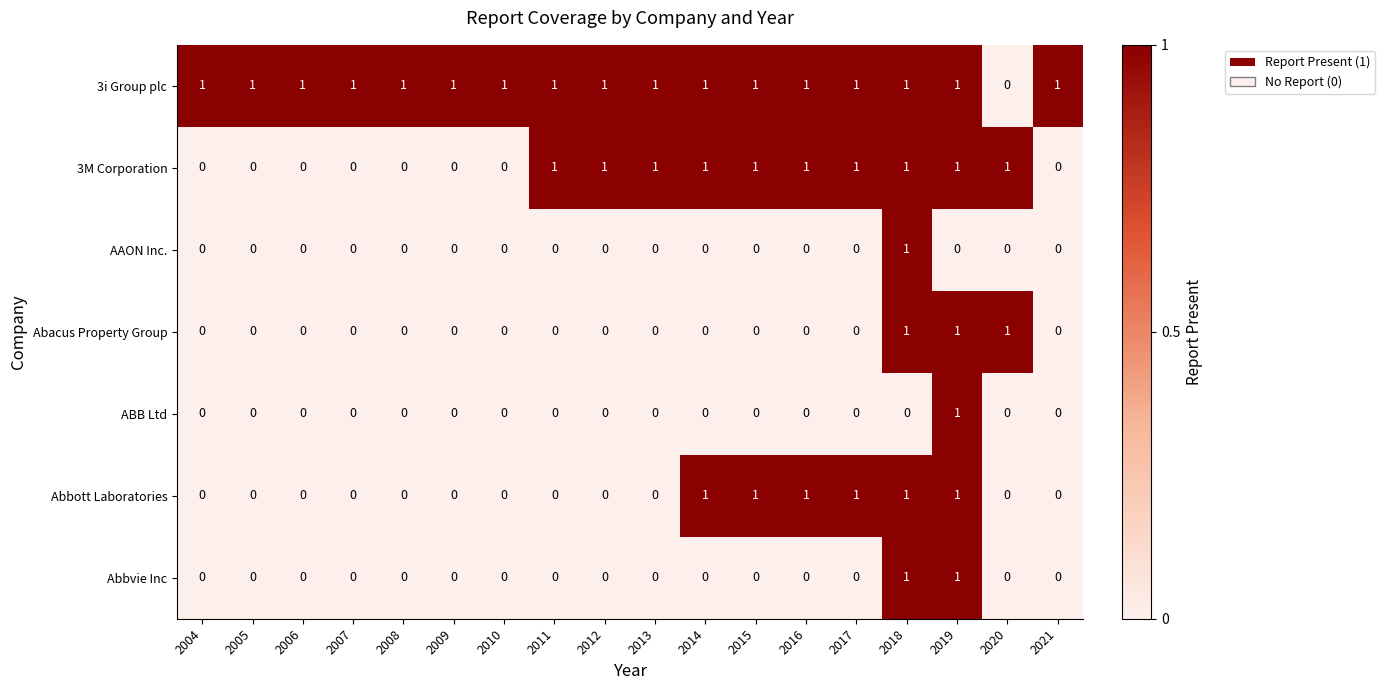

What is the sum of all Abbott Laboratories values?

6